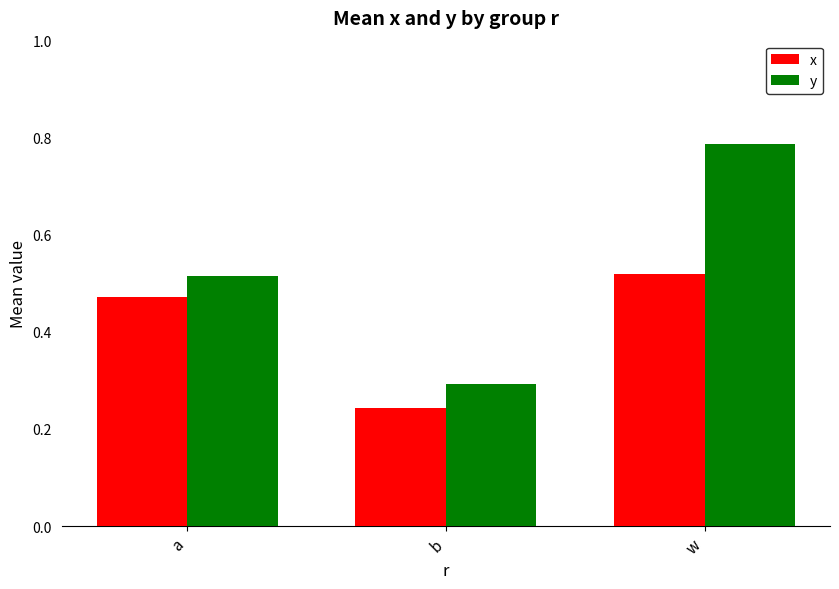

List the labels in order of y value, smallest first.

b, a, w